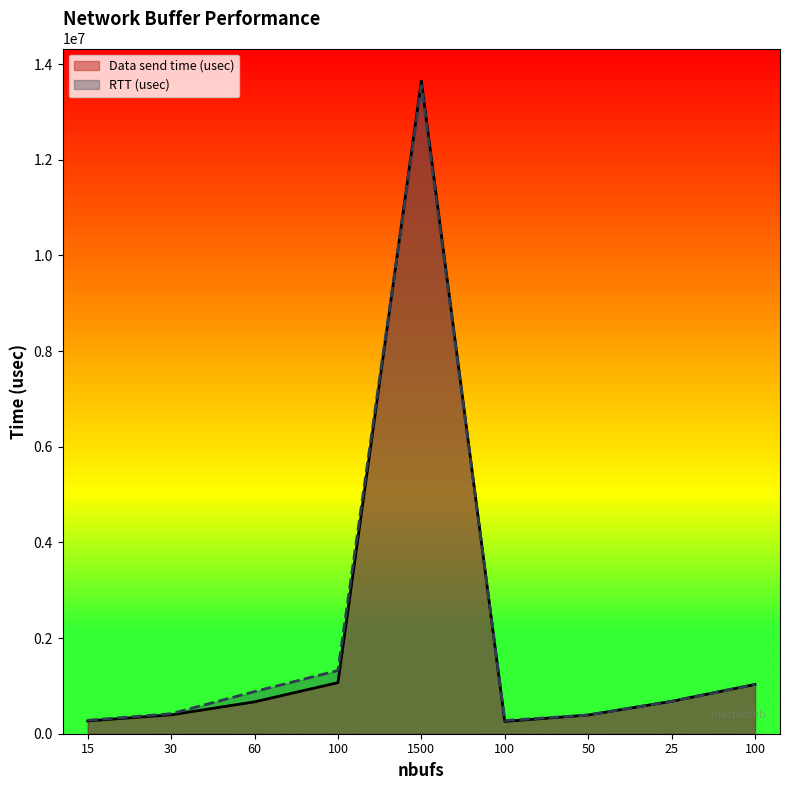

What is the lowest value of the Data send time (usec) series?

256858